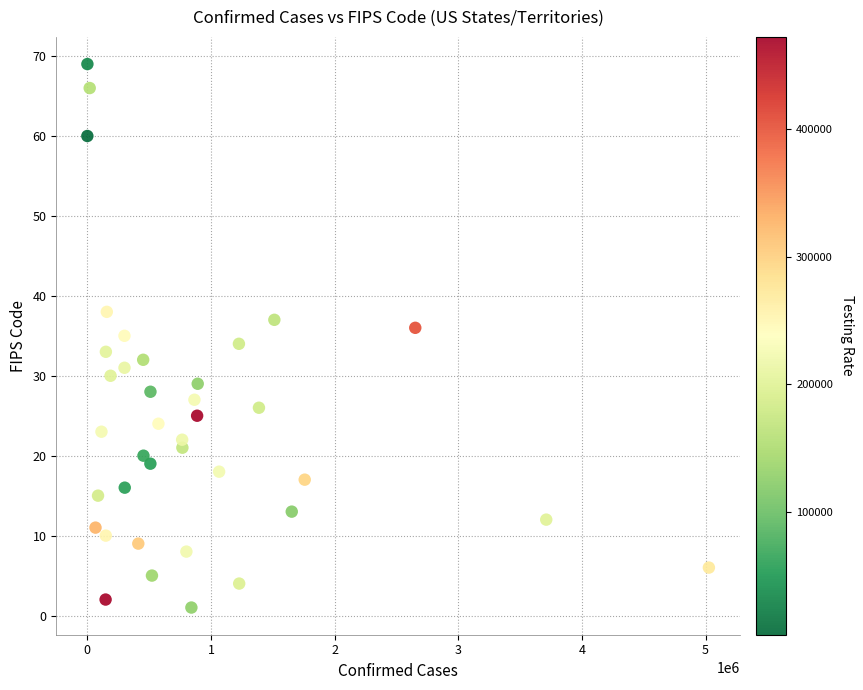

What is the range of X values (max minus min)?

5027199